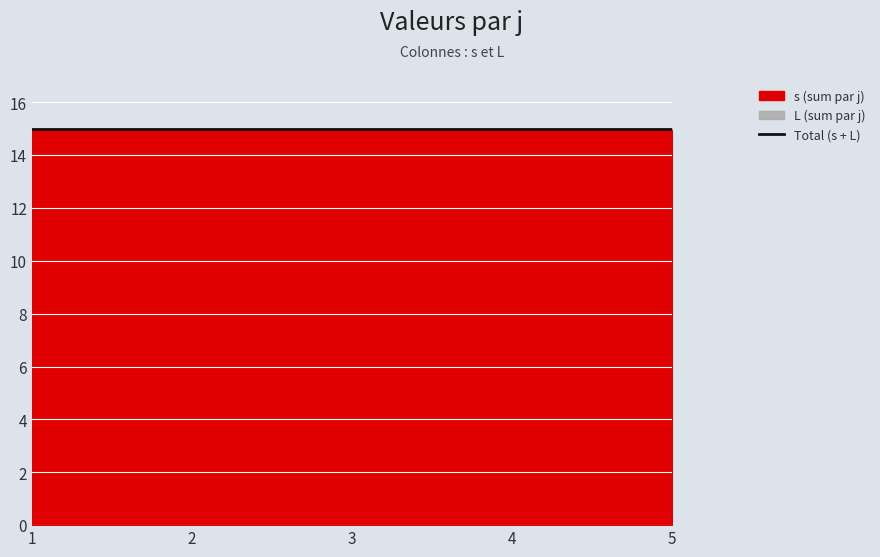

What are all the series names shown in the legend?

s, L